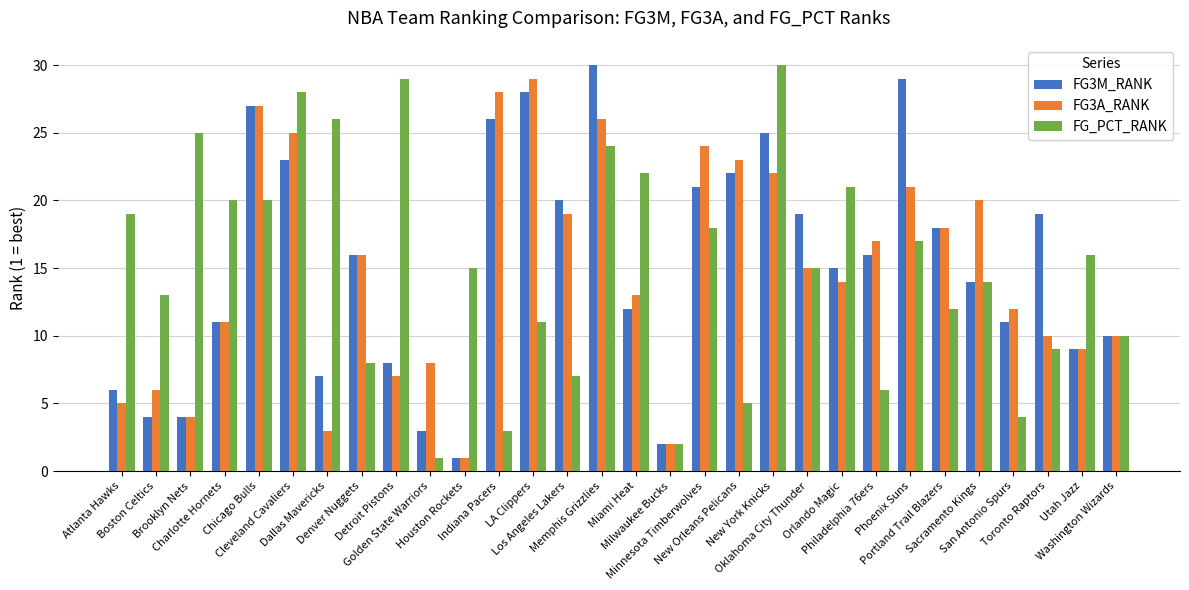

What is the label of the 7th bar from the left?

Dallas Mavericks